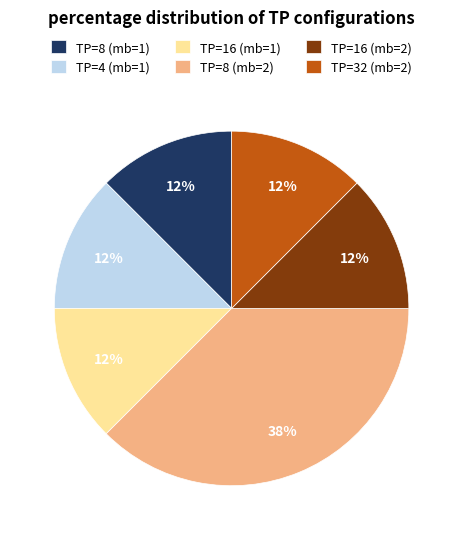

The TP=8 (mb=1) slice represents 24% of the pie. True or false?

False